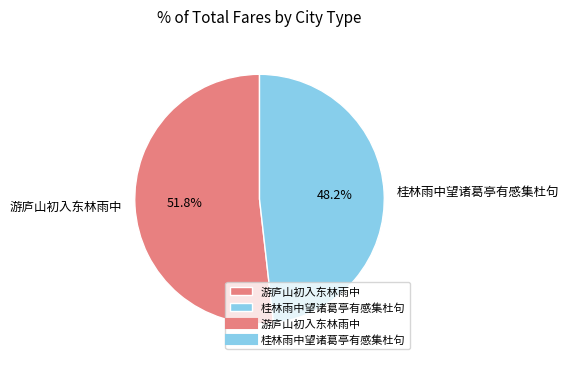

Which category has the smallest portion of the pie?

桂林雨中望诸葛亭有感集杜句